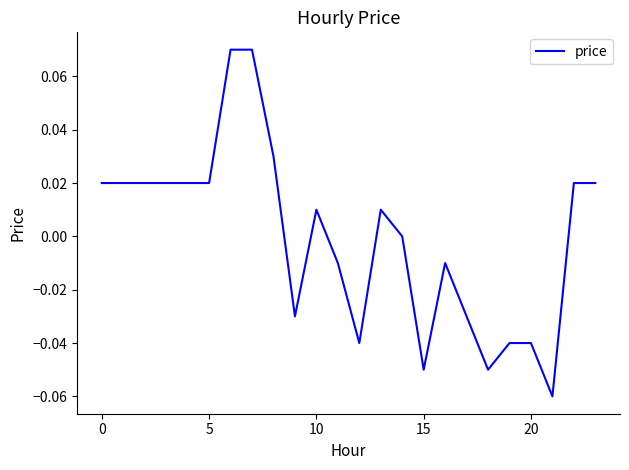

How many lines are shown in the chart?

1